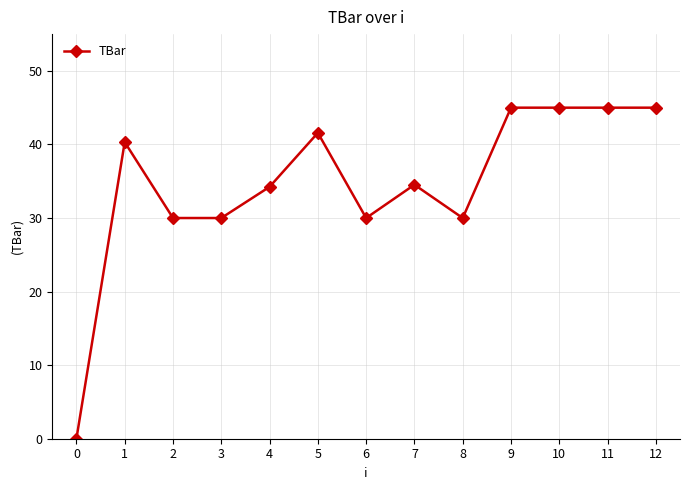

What is the value of the 2nd point from the left?

40.3